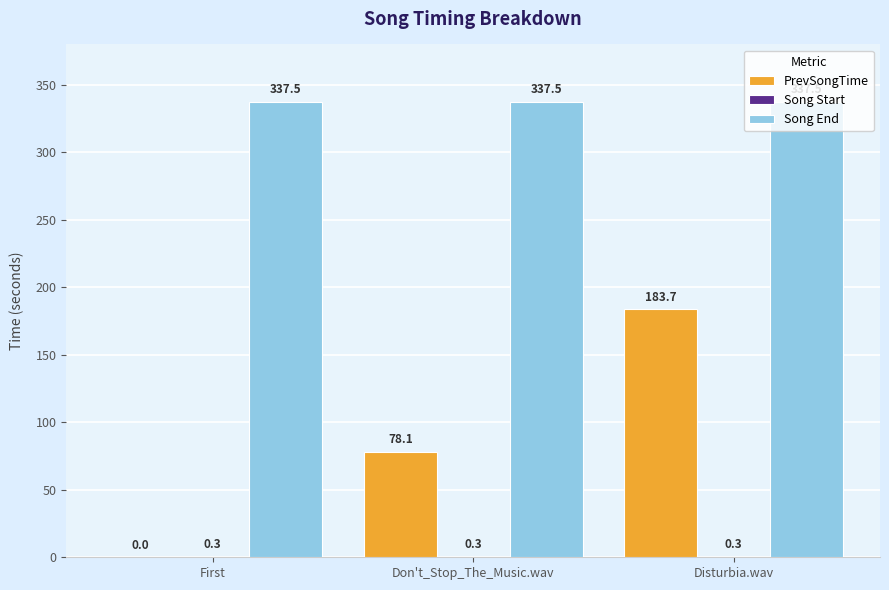

Does the chart contain stacked bars?

No